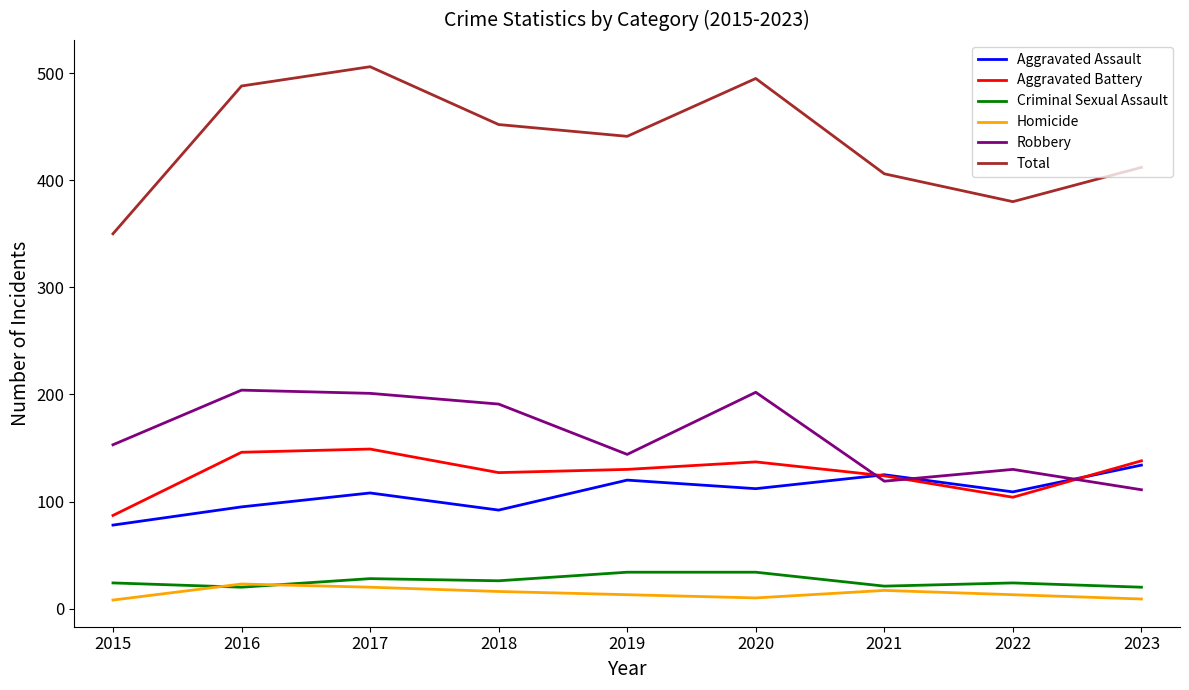

What is the maximum value shown in the chart?

506